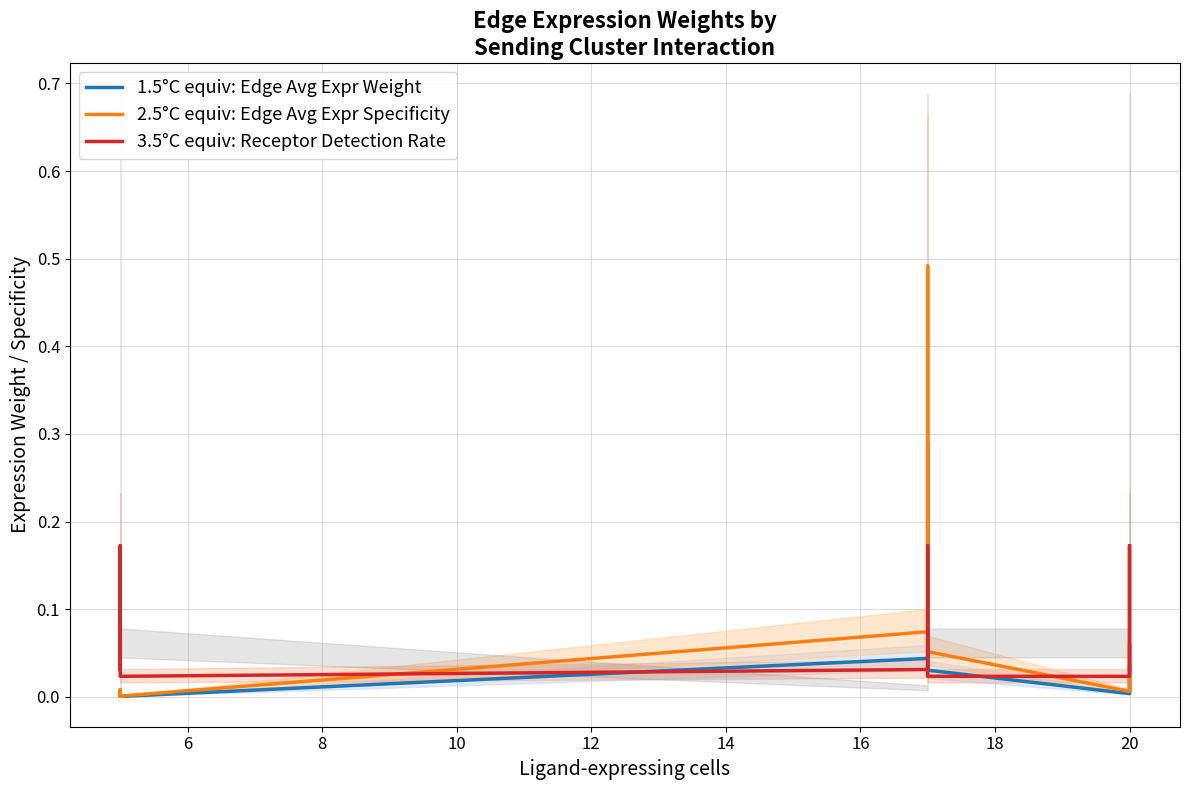

Is this an area chart (filled region under the line)?

No